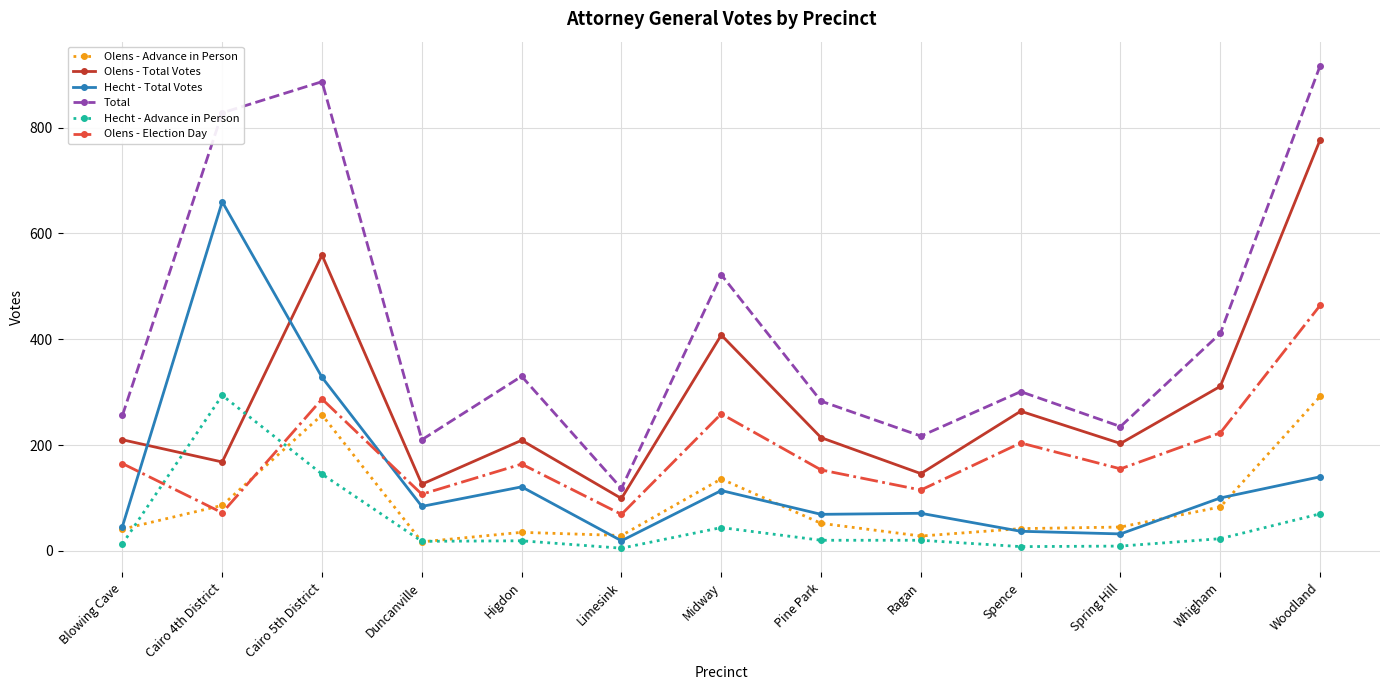

Which series has the largest total across all categories?

Total